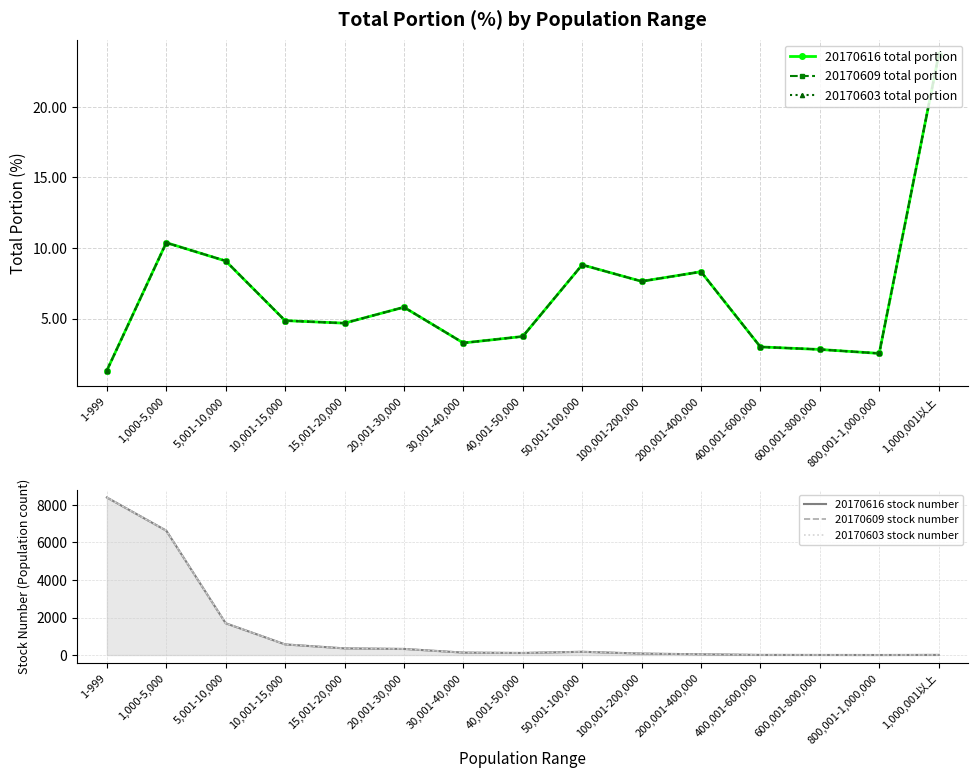

The value of 20170616 stock number at 5,001-10,000 is 1694.0. True or false?

True